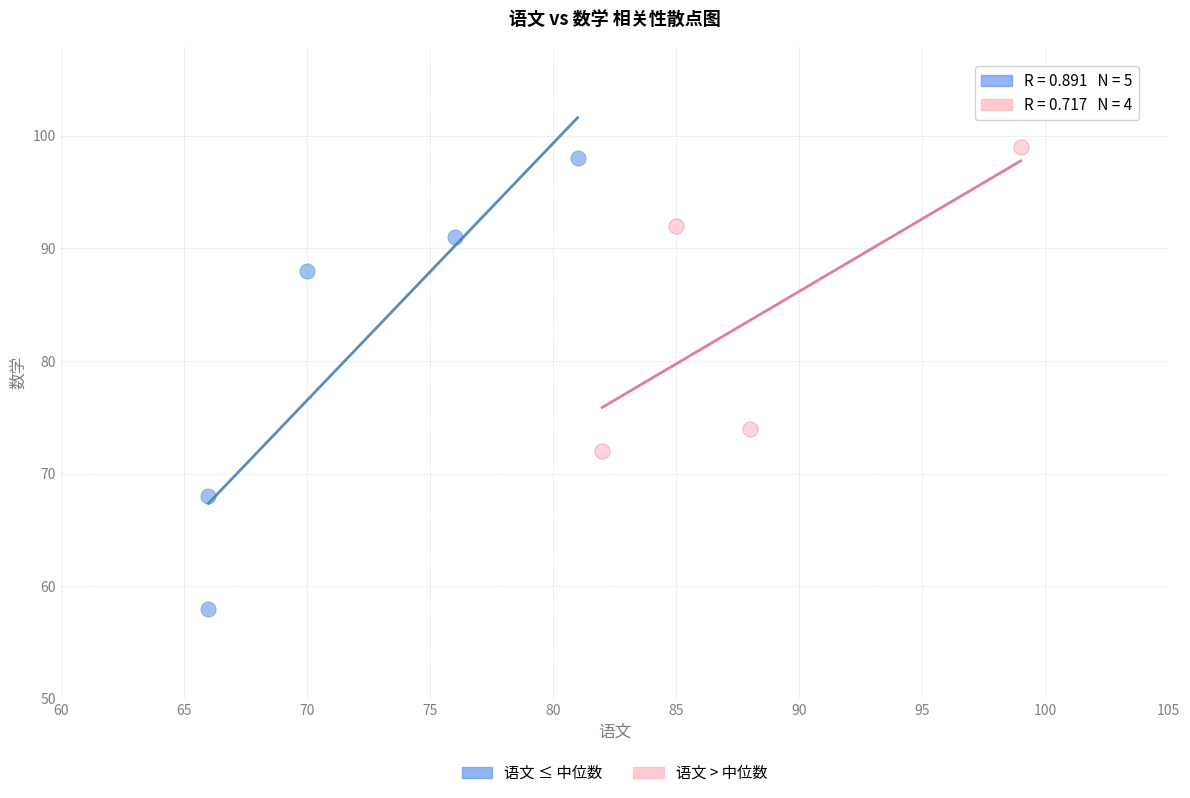

Which series has the widest spread of Y values?

语文 ≤ 中位数